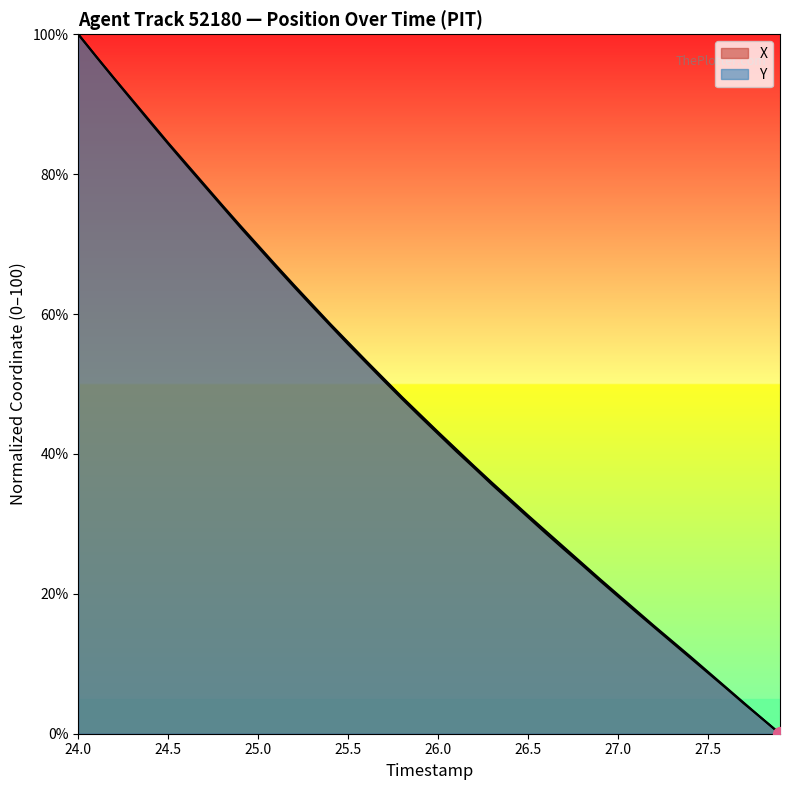

What position from the left is 24.0?

1